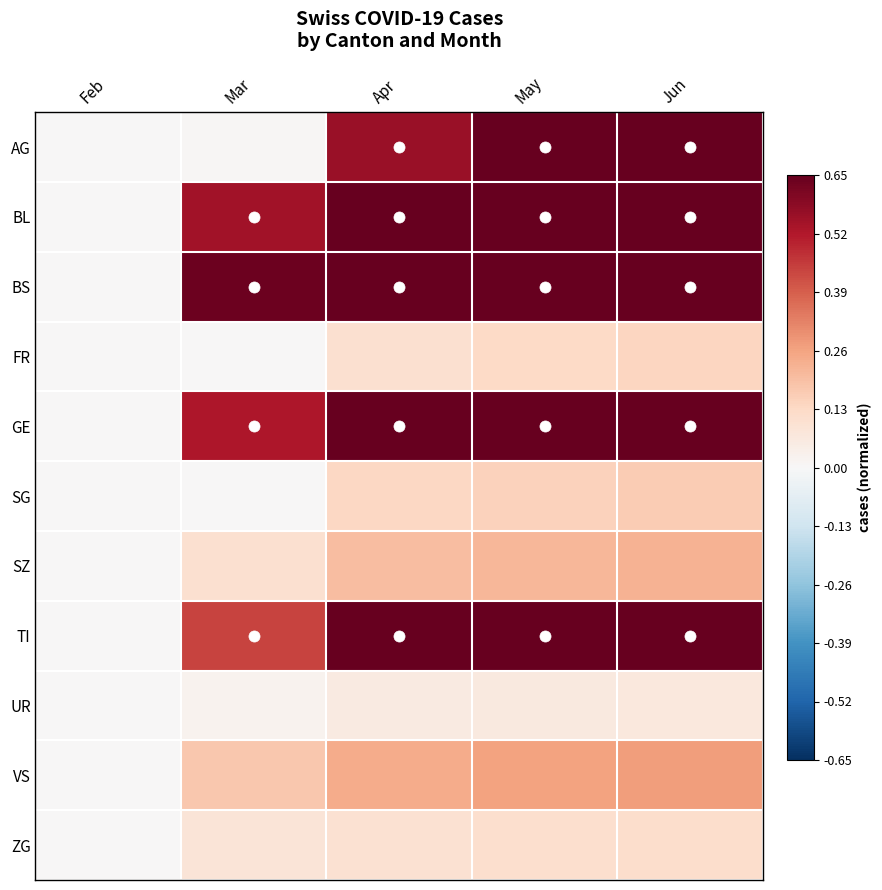

How many categories are shown in the chart?

5